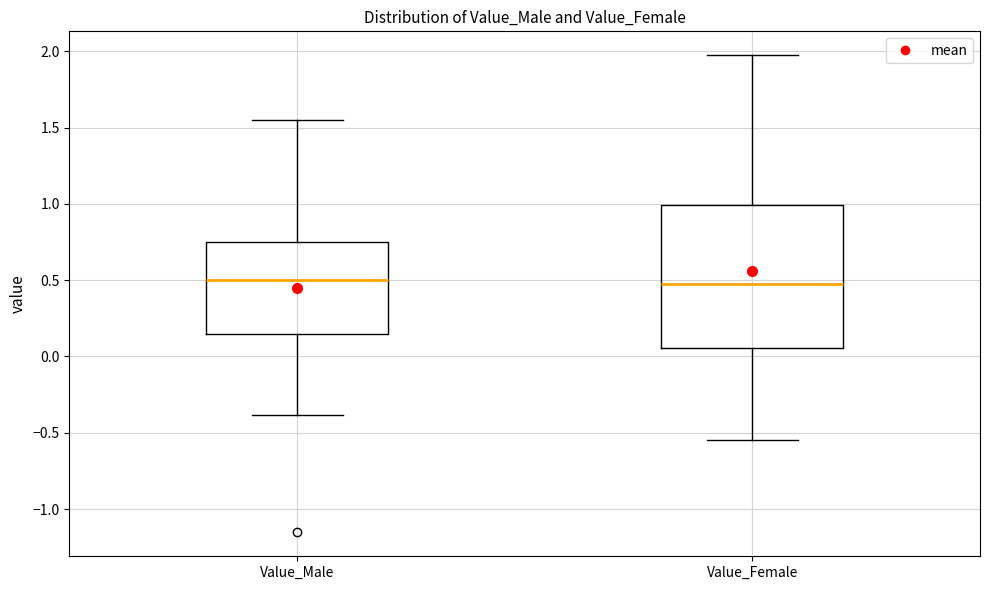

Where does the upper whisker of the box for Value_Male end on the y-axis? The values are not printed on the chart, so give them approximately, as read against the axis.

1.55